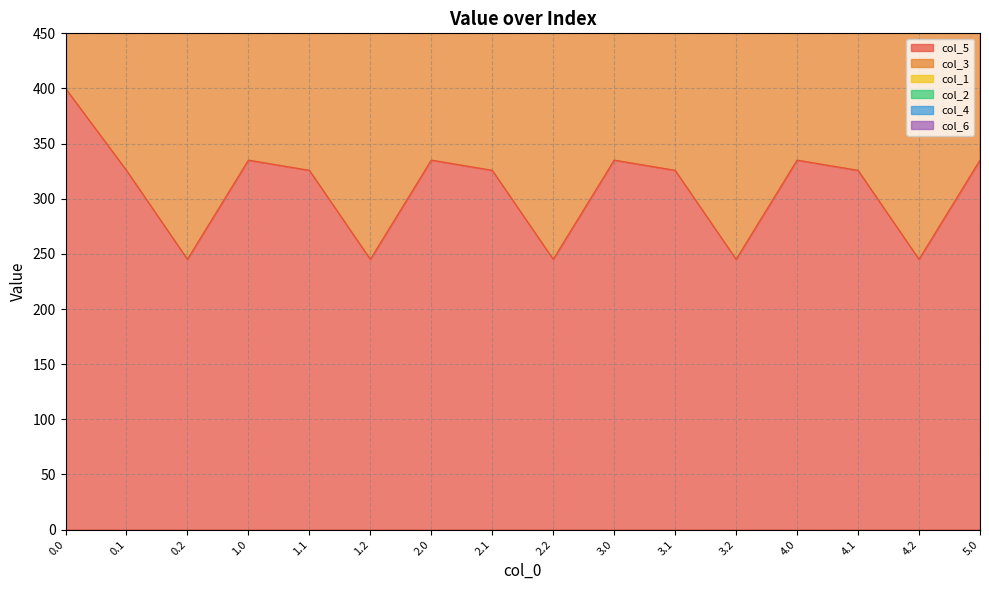

What is the minimum value for col_5?

245.0